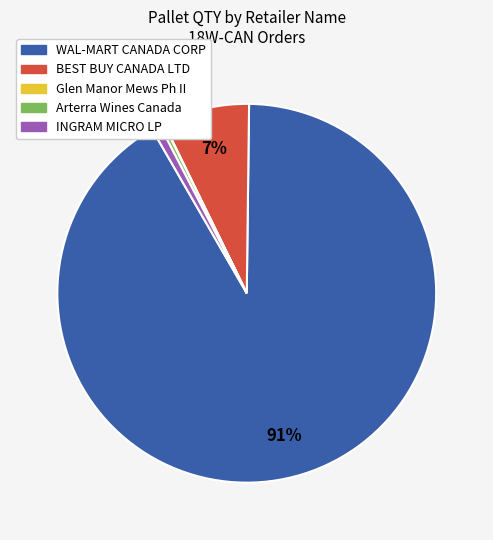

To the nearest percent, what is the combined percentage of Arterra Wines Canada and INGRAM MICRO LP?

1%